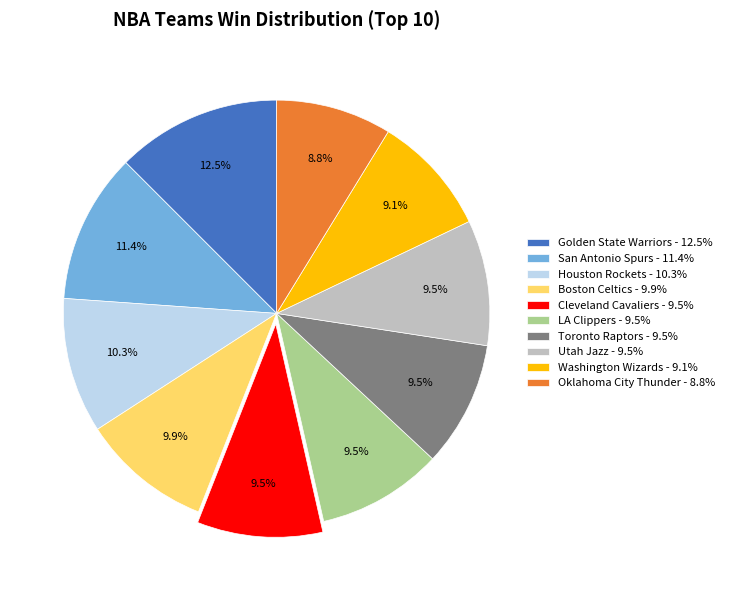

What percentage is NOT represented by Toronto Raptors?

90.5%